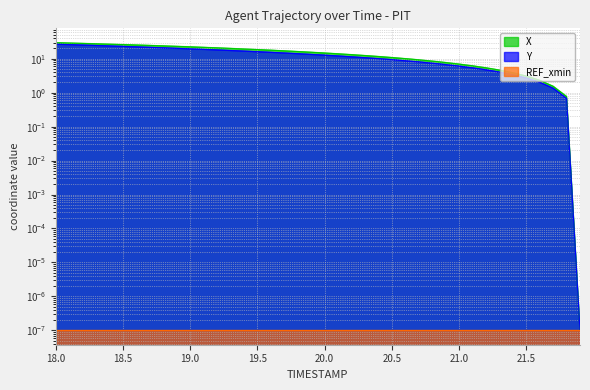

At how many categories does at least one series exceed 10?

27